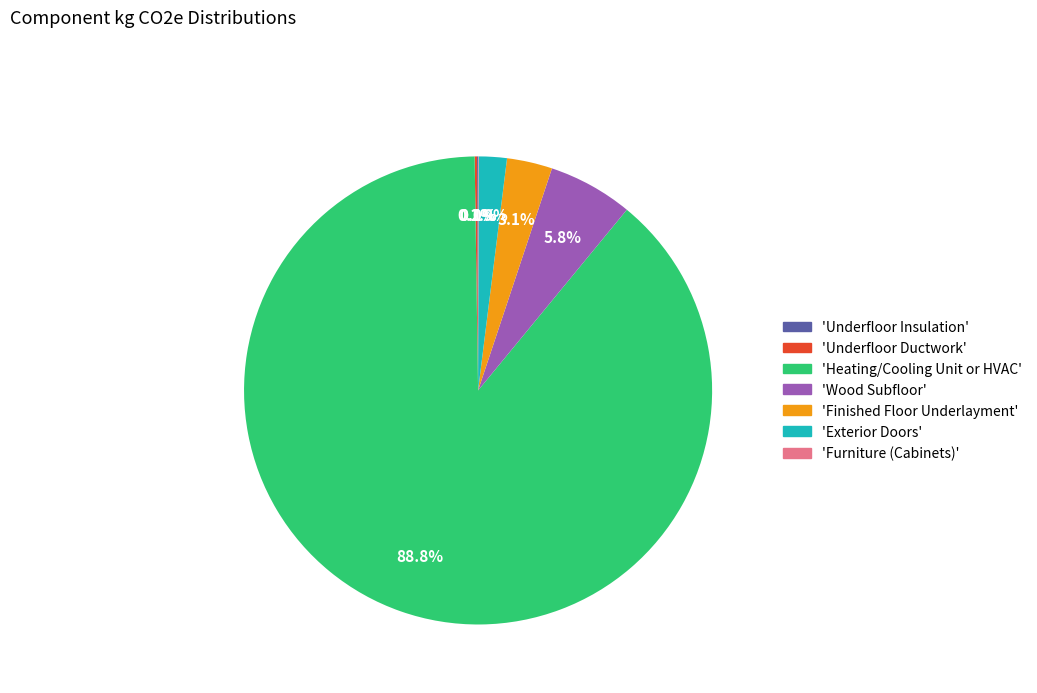

To the nearest percent, what is the average slice percentage?

14%